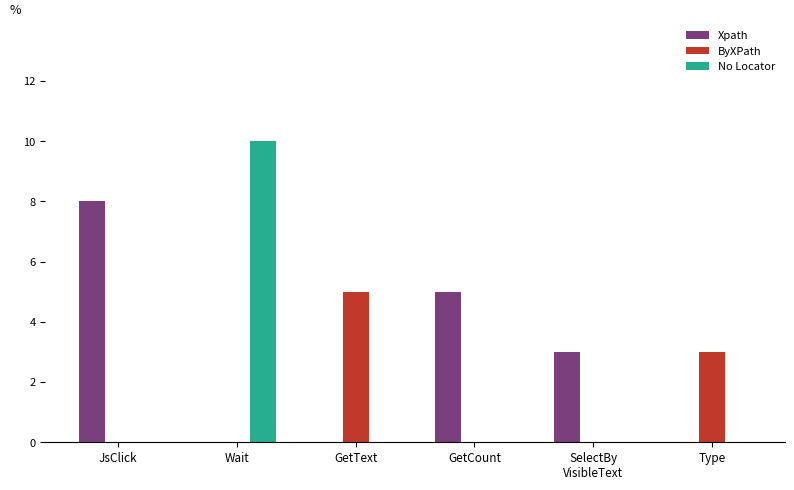

Is it true that No Locator equals 3 at JsClick?

False